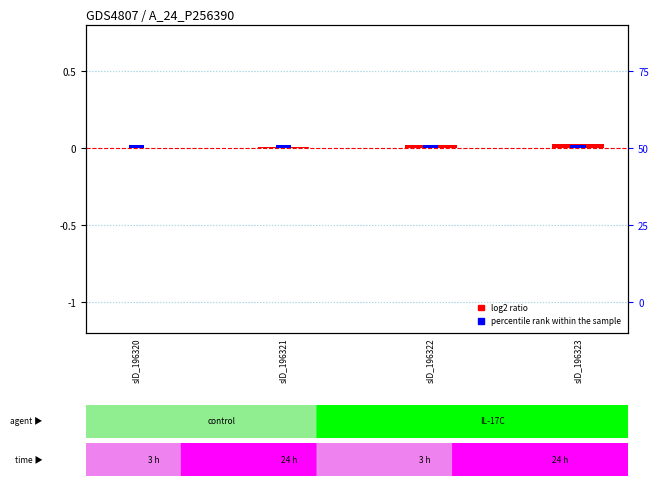

What are all the series names shown in the legend?

log2 ratio, percentile rank within the sample